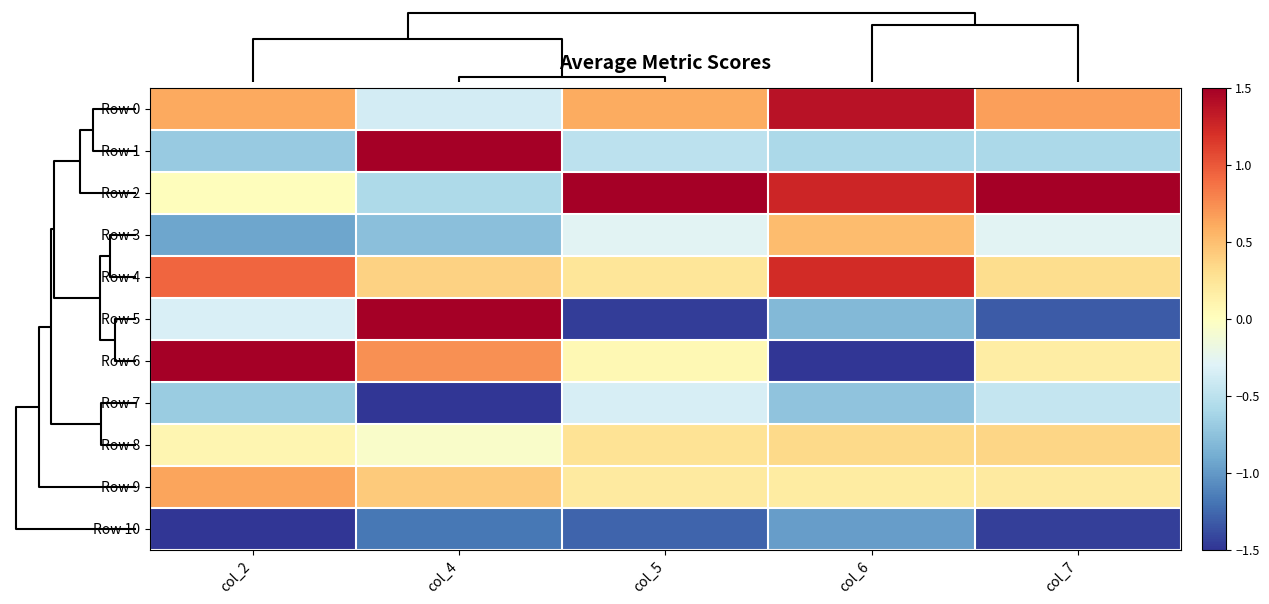

At which category does the chart reach its minimum across all series?

col_6